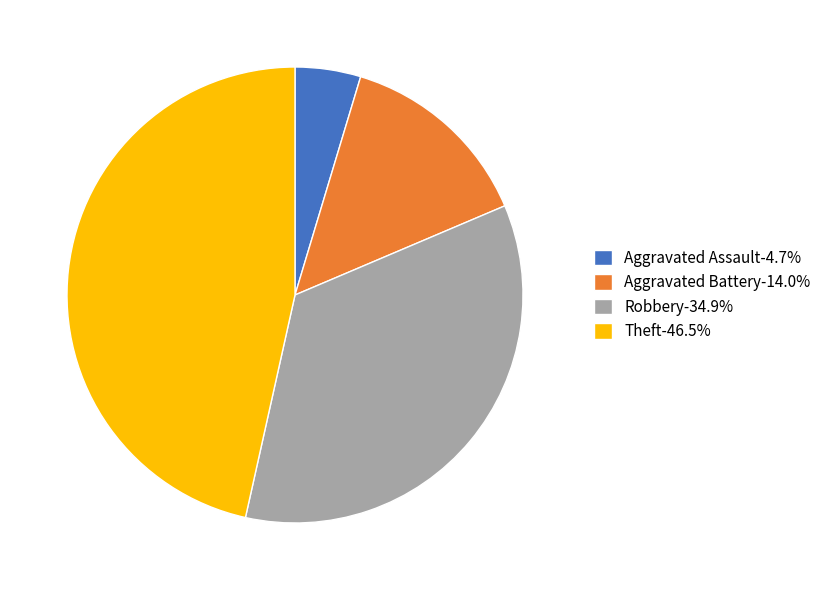

How many slices are in this pie chart?

4